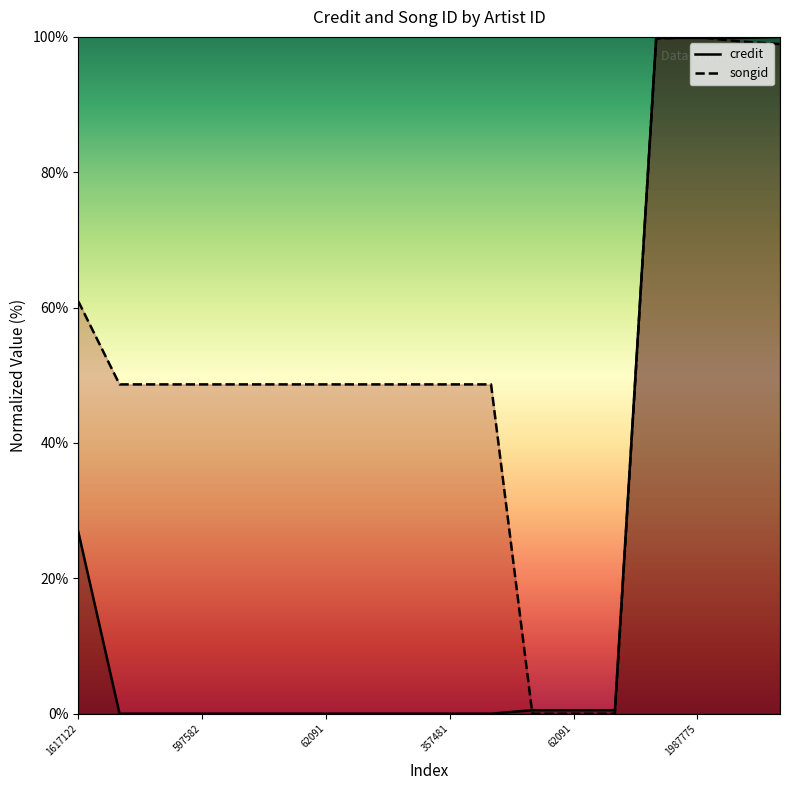

What is the difference between the highest and lowest values at 62091?

48.7